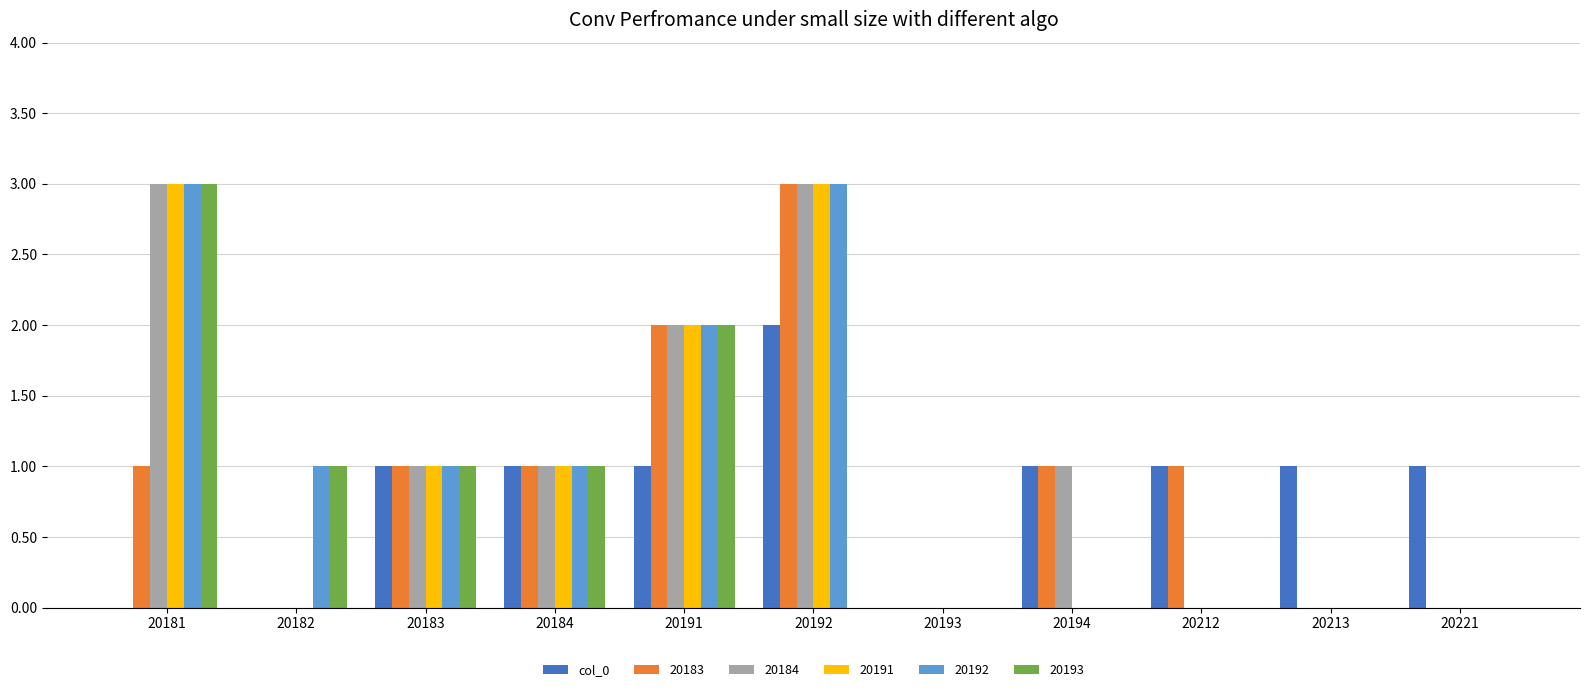

What is the sum of all 20193 values?

8